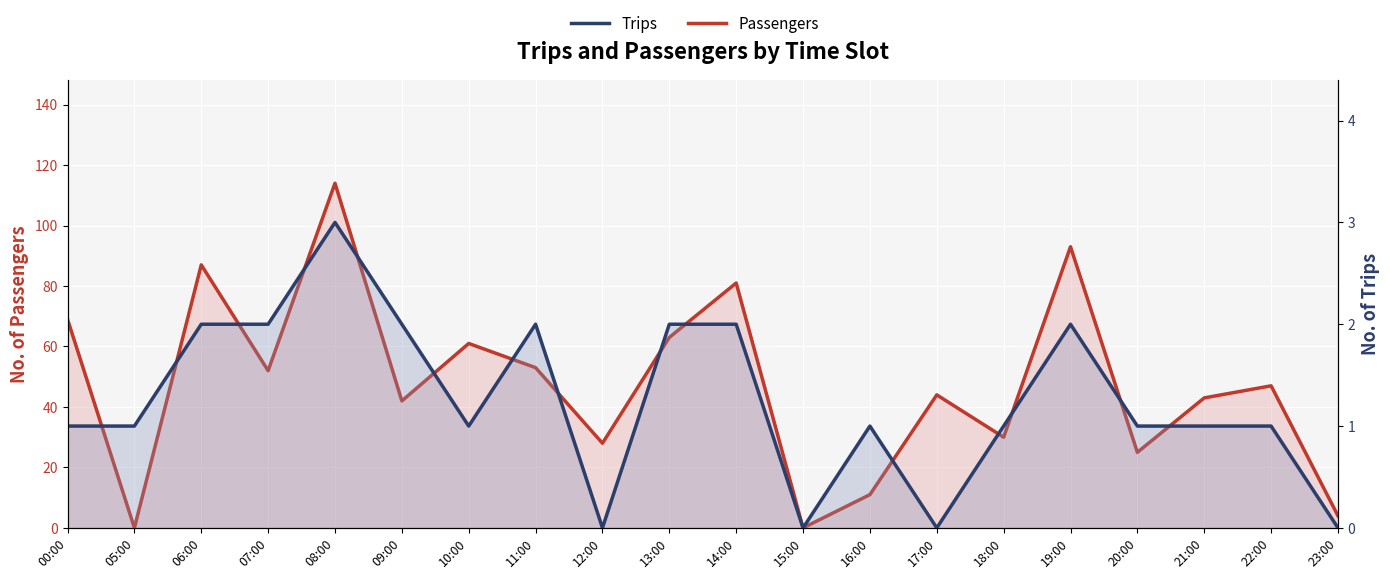

What is the label of the 11th point from the left?

14:00